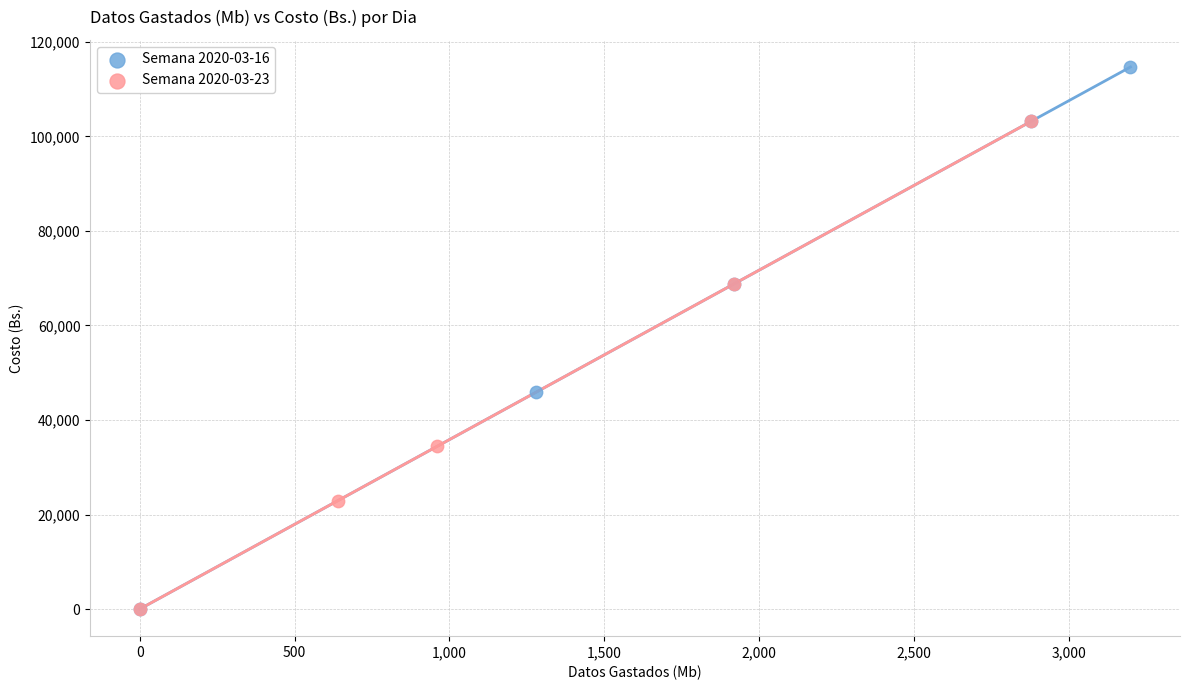

Which series has the largest Y range (max minus min)?

Semana 2020-03-16